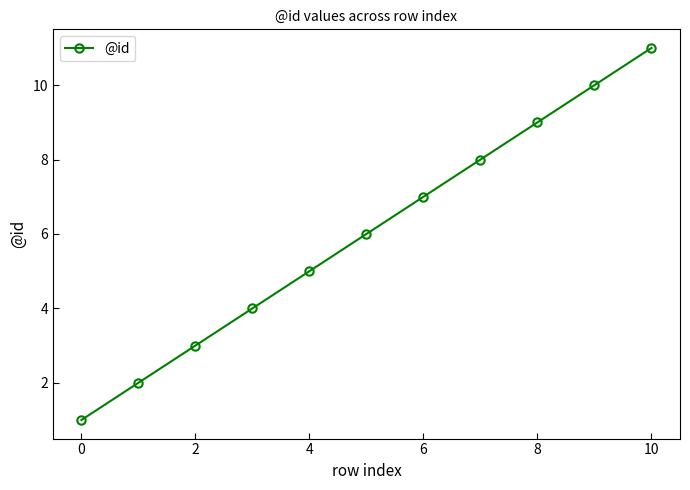

True or false: there are more than 2 points higher than both neighbors.

False